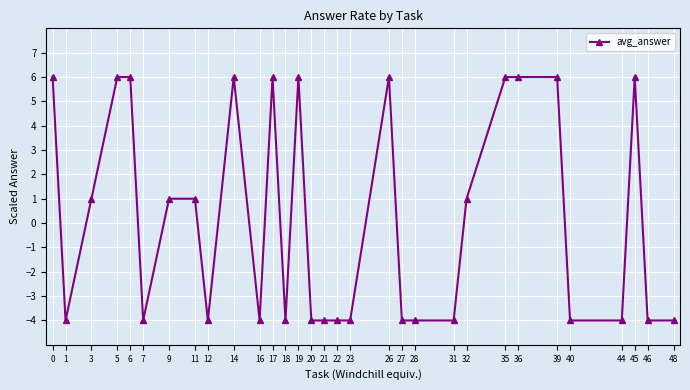

Which has a higher value, 18 or 35?

35